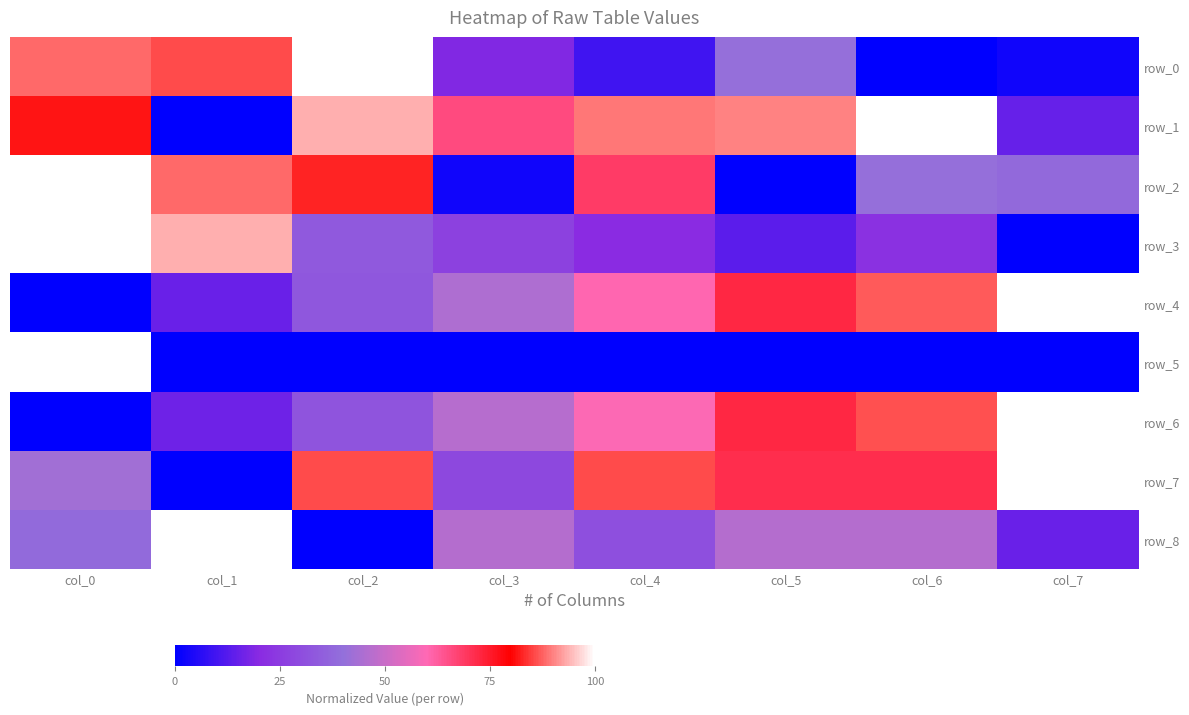

List the labels in order of row_5 value, smallest first.

col_1, col_2, col_3, col_4, col_5, col_6, col_7, col_0